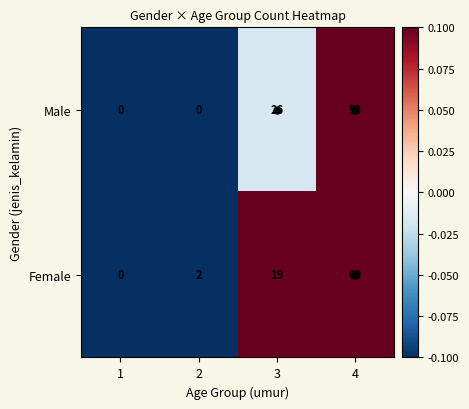

Which series has the largest total across all categories?

Female